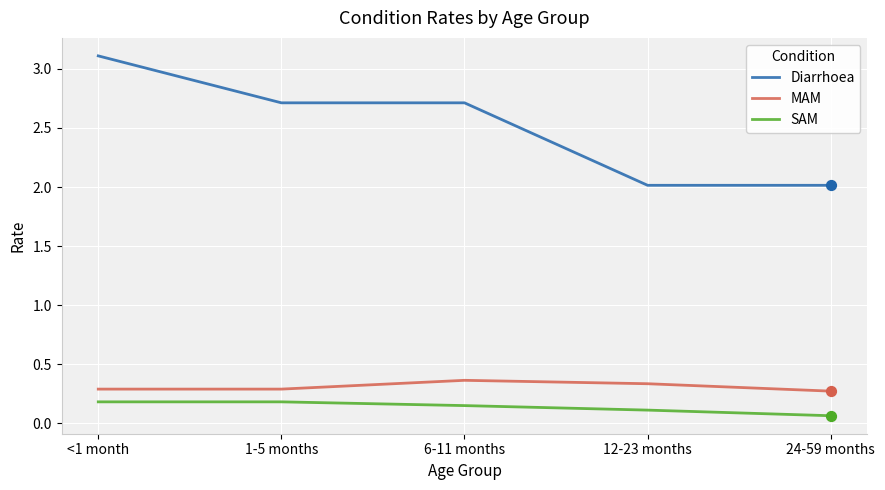

At how many categories does at least one series exceed 2?

5